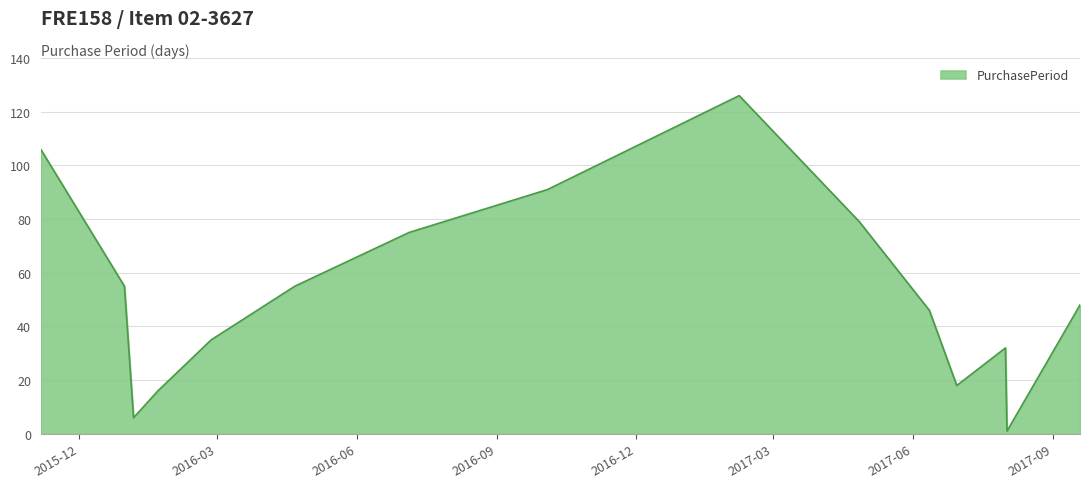

What is the difference between the maximum and minimum values?

125